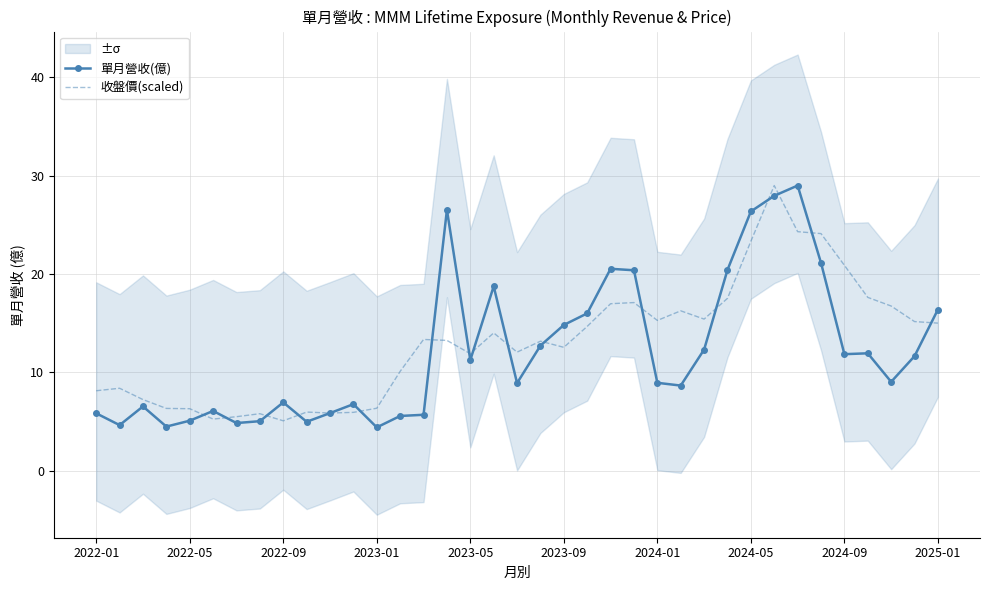

What is the total value across all series at 2022-05?

11.4